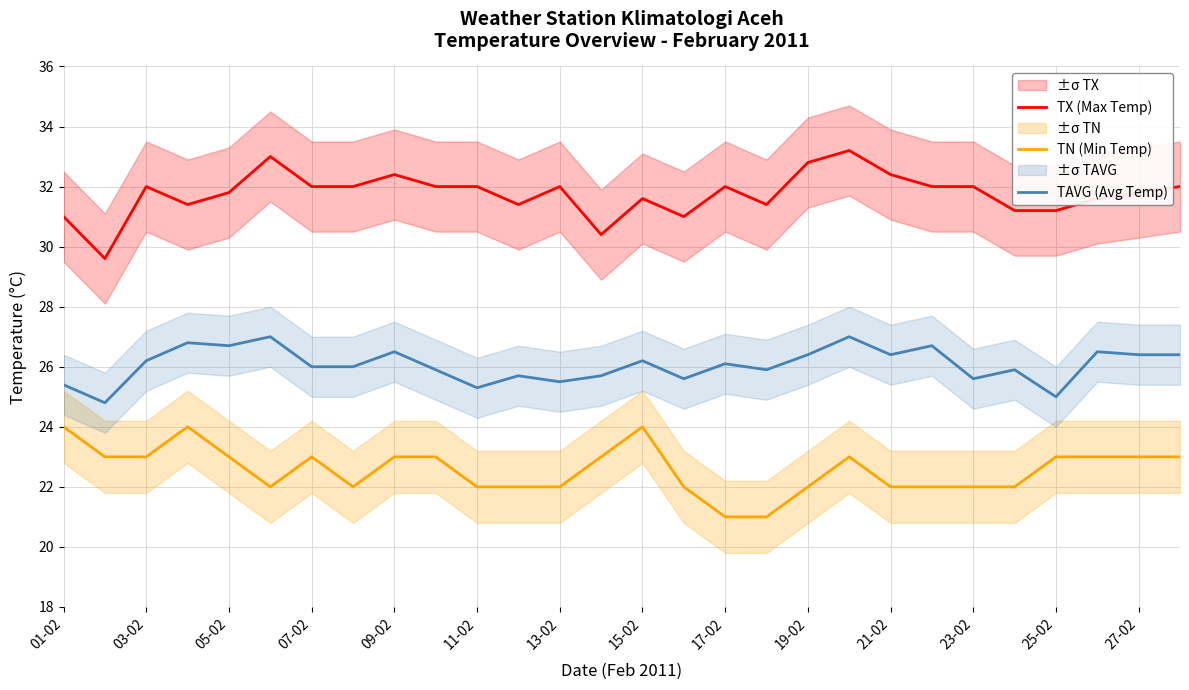

What is the maximum value for TN (Min Temp)?

24.0